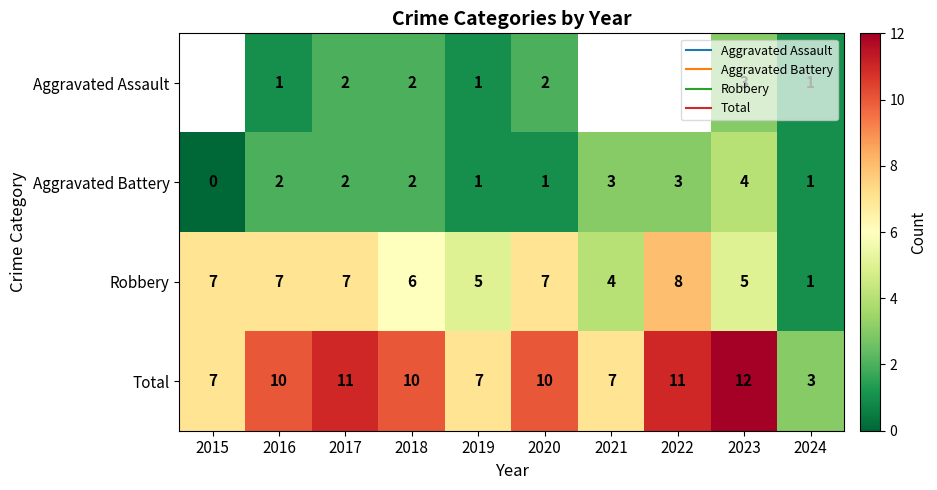

Between 2022 and 2017, which is larger?

2017